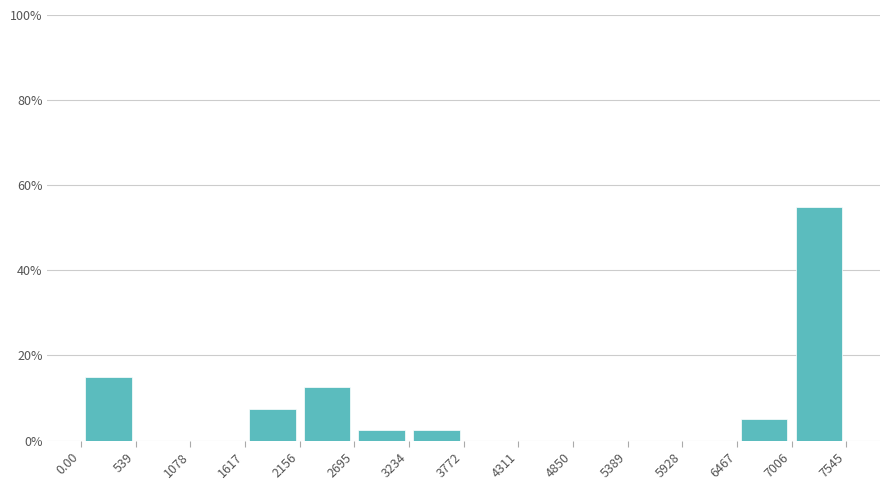

How tall is the bar that spans 6467 to 7006 on the x-axis? The values are not printed on the chart, so give them approximately, as read against the axis.

6